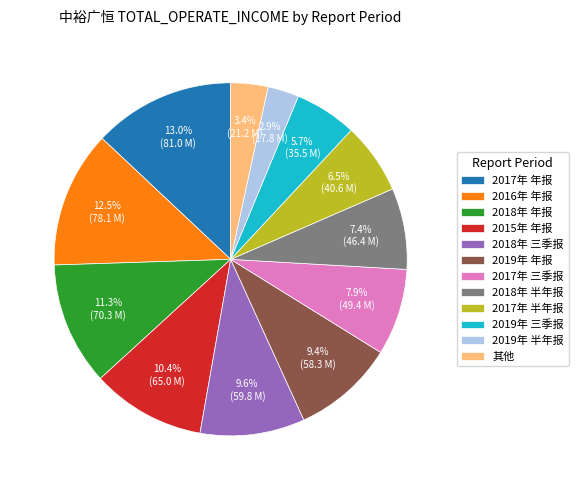

To the nearest percent, what is the average slice percentage?

8%